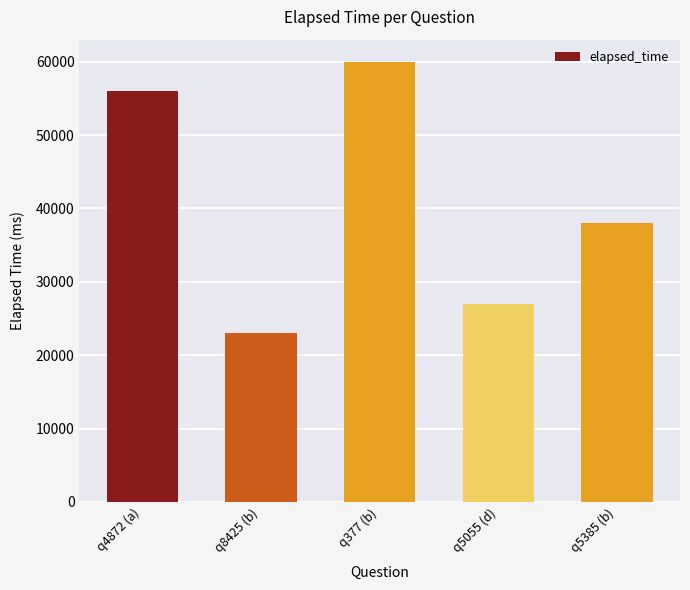

What is the change in value from q4872 (a) to q5055 (d)?

-29000